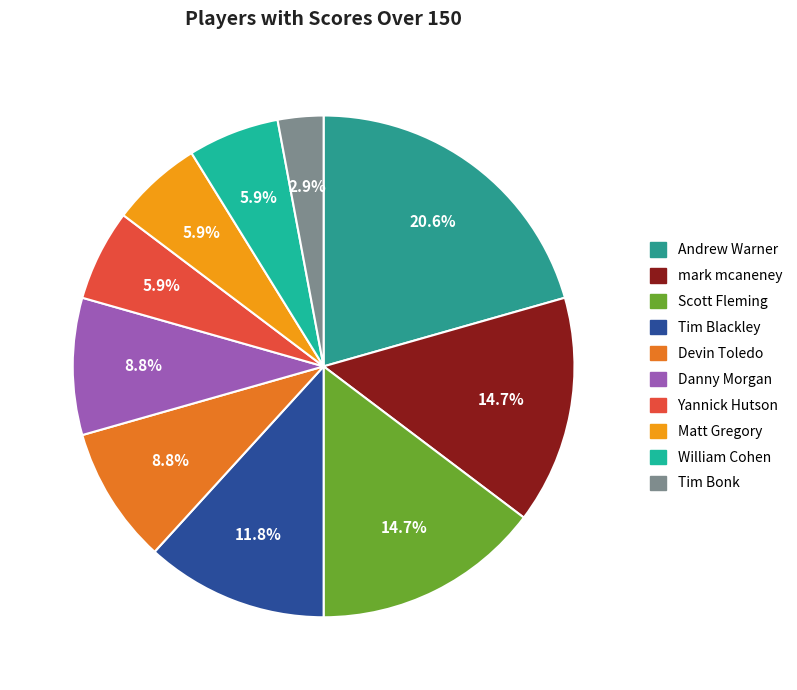

Is it true that Scott Fleming is 28% of the pie?

False